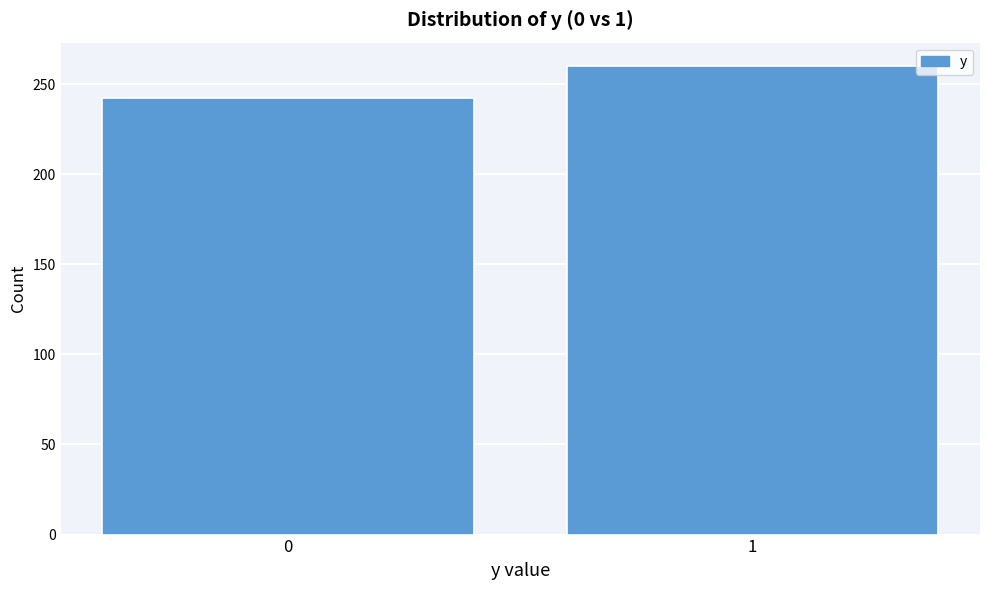

Reading left to right, transcribe all the data shown in this chart.

242	260